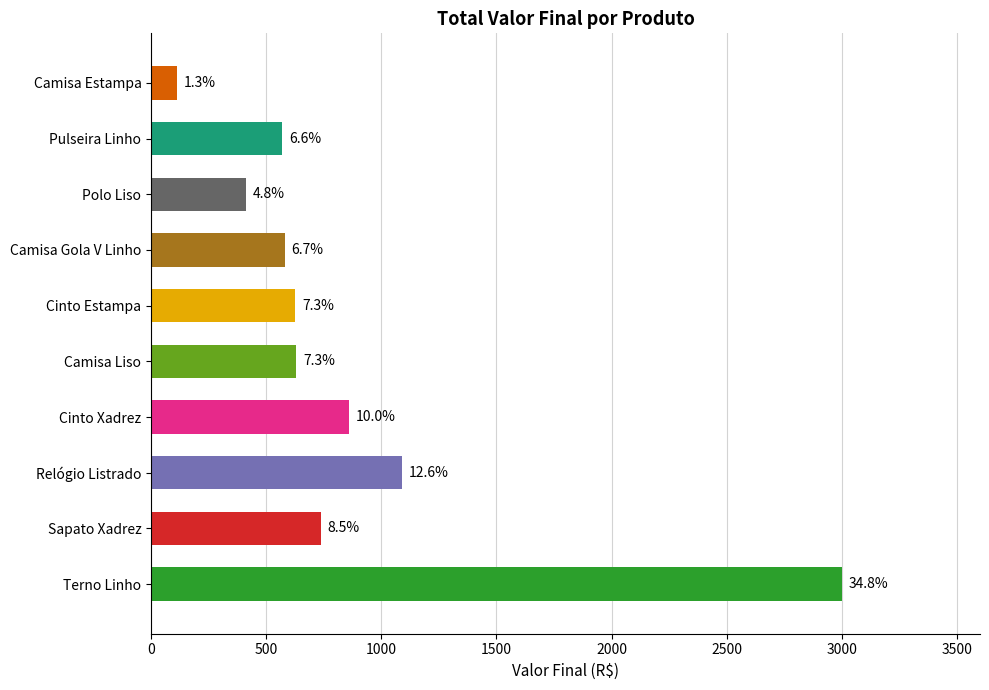

How many bars are there in total?

10